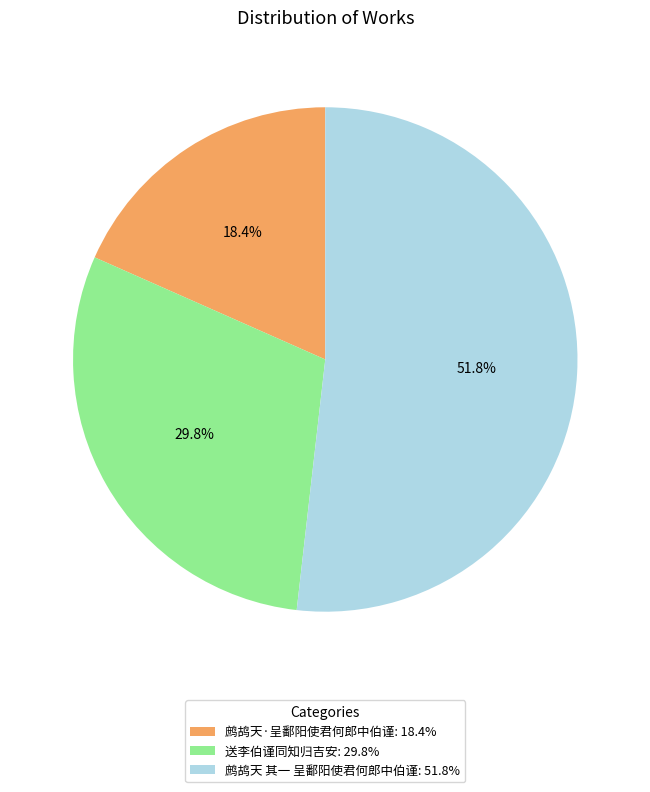

Is 鹧鸪天 其一 呈鄱阳使君何郎中伯谨 the majority of the pie?

Yes